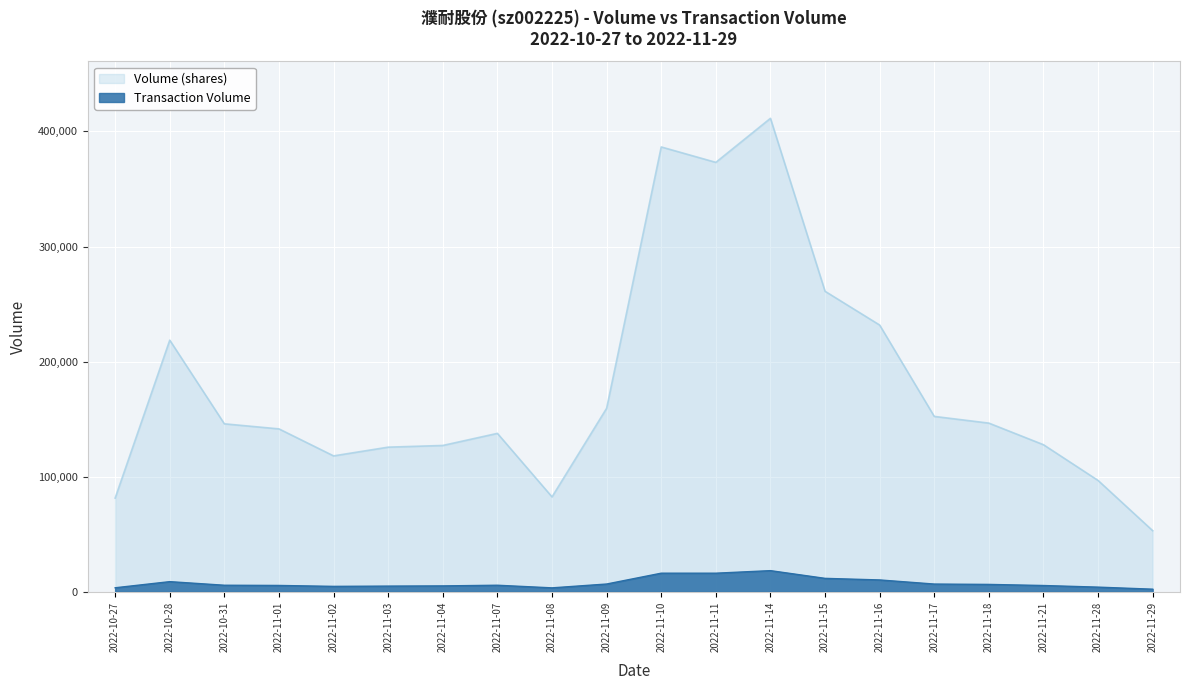

Does the chart display data point markers on the line(s)?

No